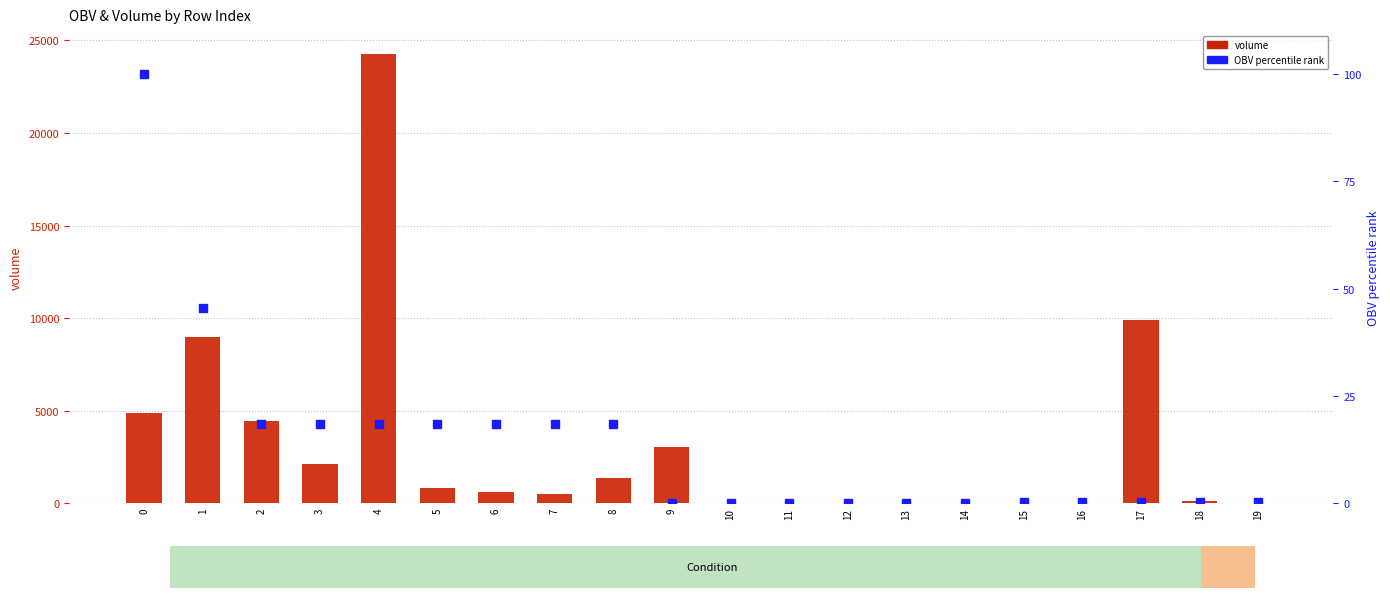

Which series reaches the minimum Y coordinate?

OBV (percentile rank)